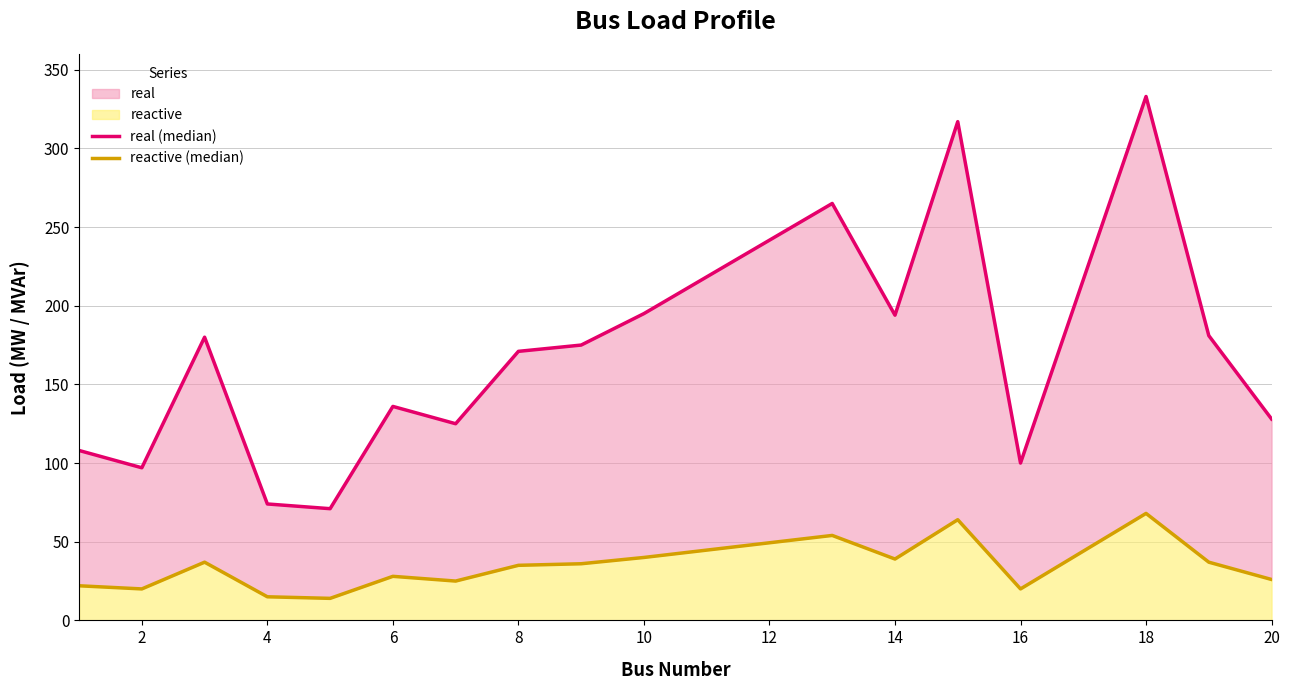

What is the difference between the maximum and minimum values in the real (median) series?

262